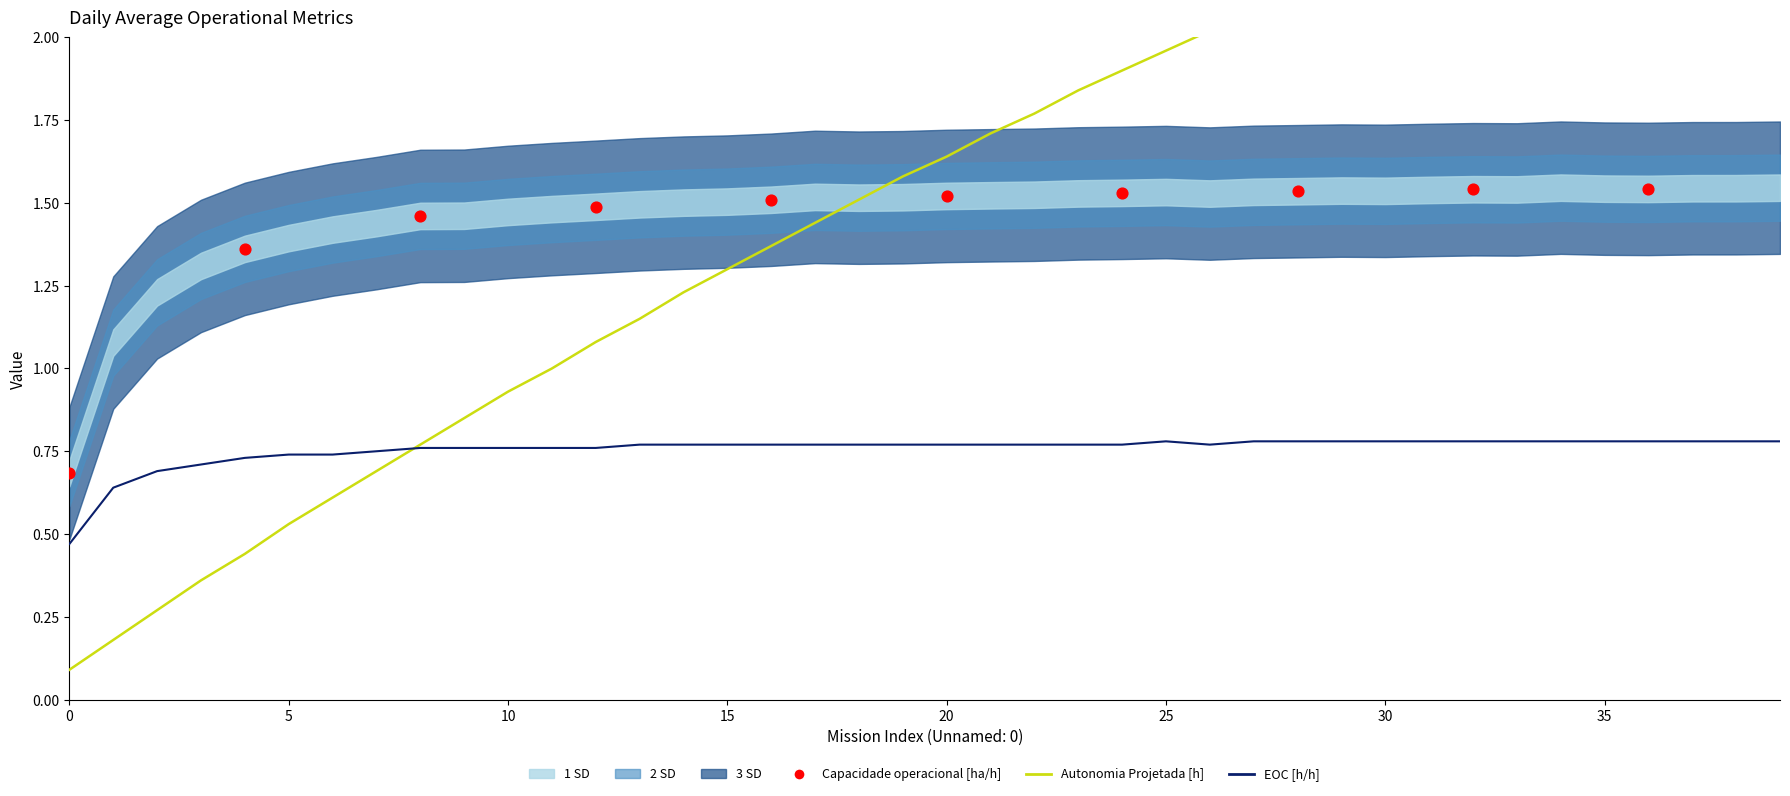

At how many categories does at least one series exceed 1?

28